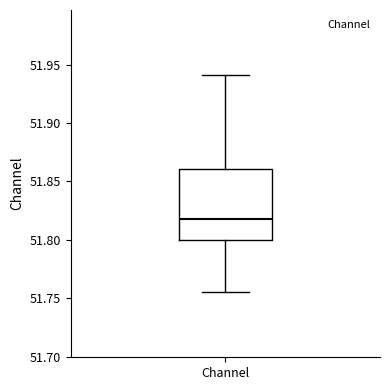

Where is the lower edge of the box for Channel on the y-axis? The values are not printed on the chart, so give them approximately, as read against the axis.

51.800